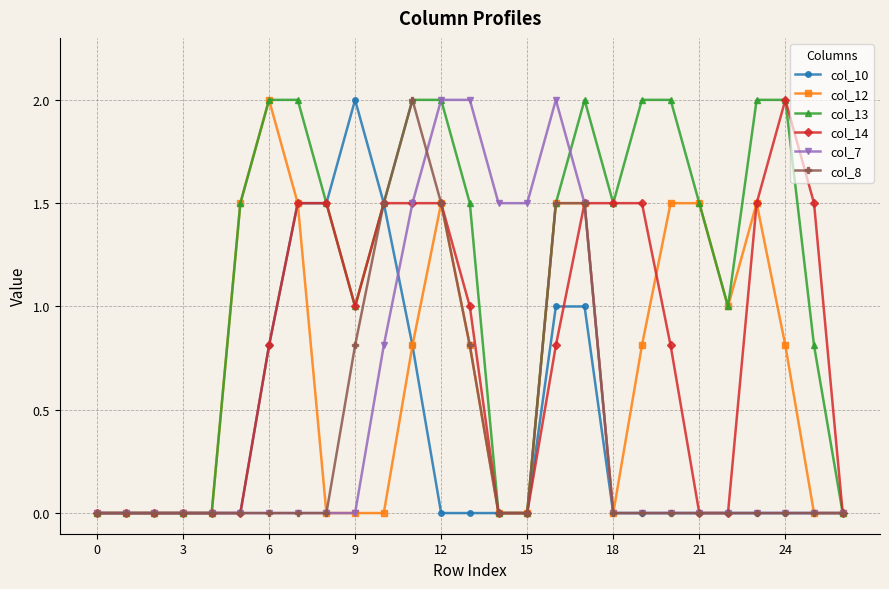

What is the maximum value shown in the chart?

2.0